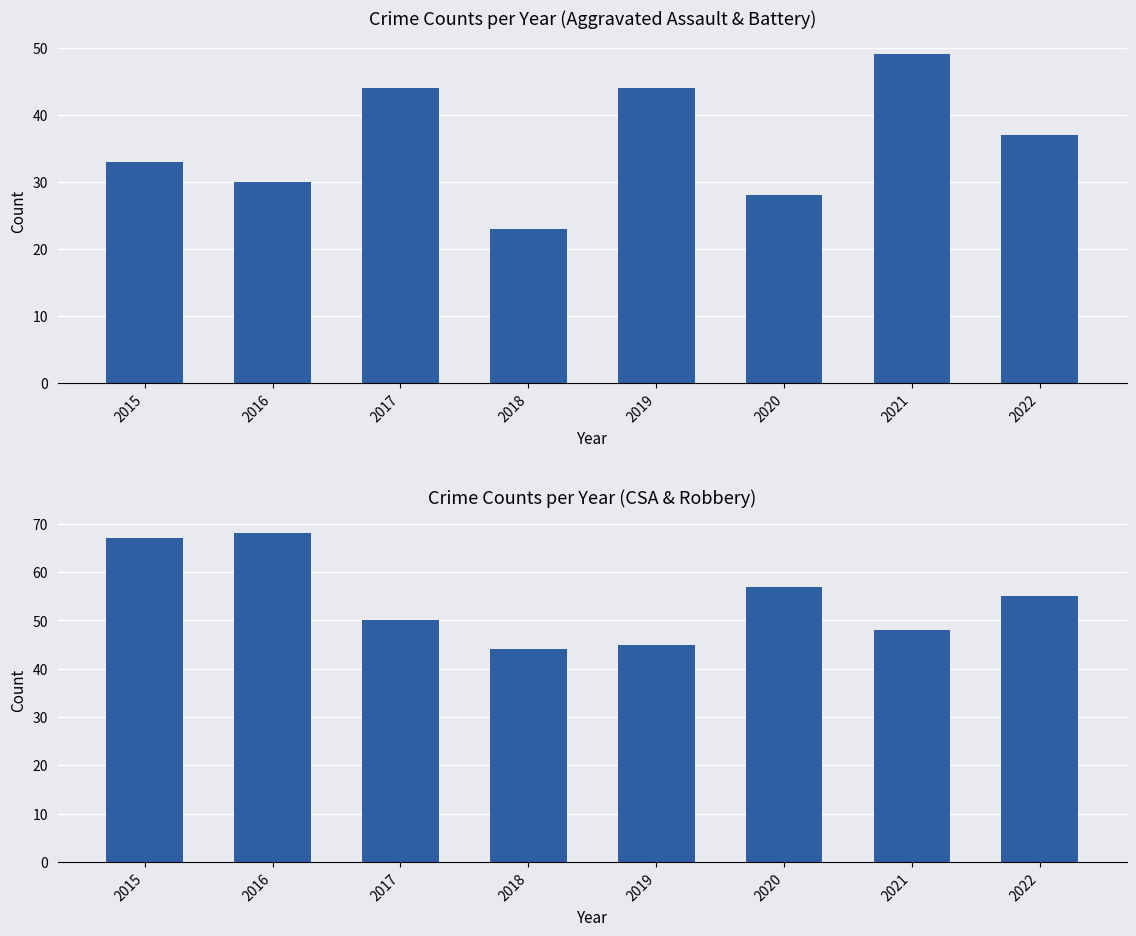

List the series in order of their peak value, lowest first.

Aggravated Assault, Robbery